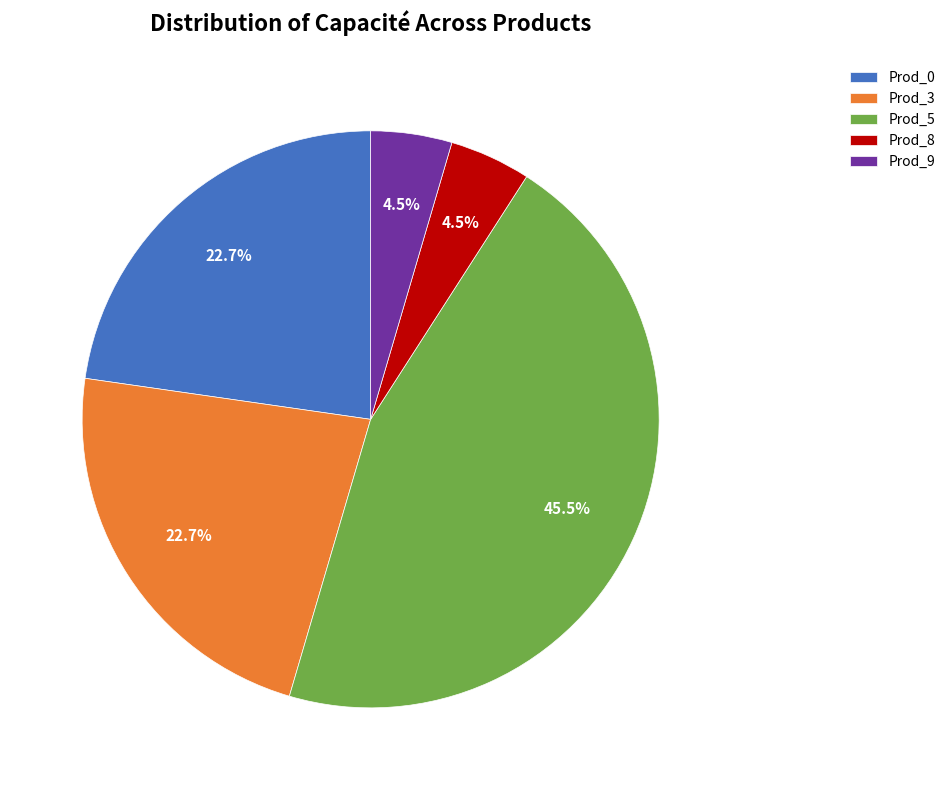

What is the ratio of the value at Prod_3 to the value at Prod_8?

5.0